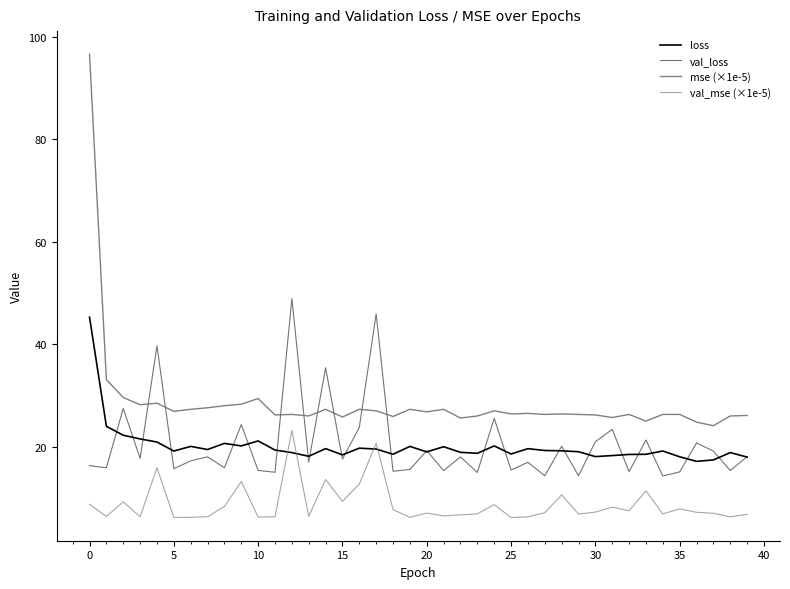

Which series has the widest spread of values?

mse (×1e-5)